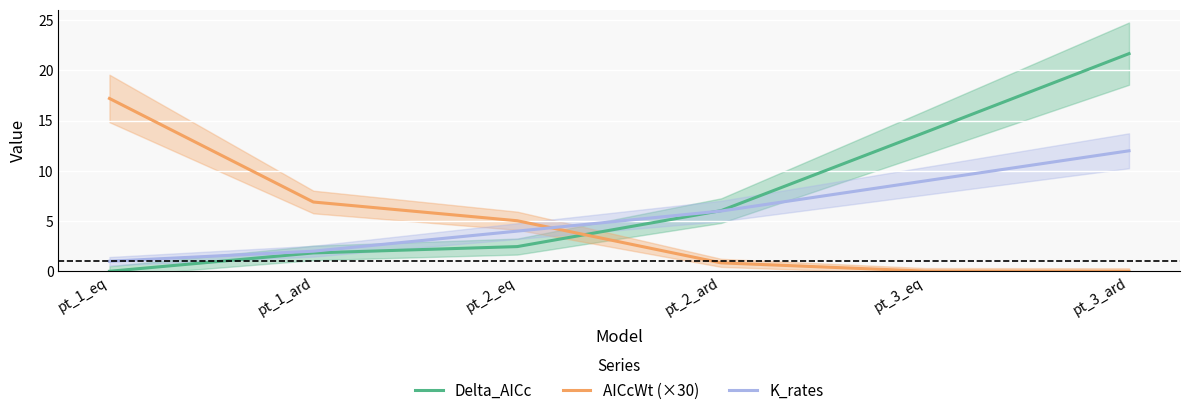

What is the label of the 2nd point from the left?

pt_1_ard